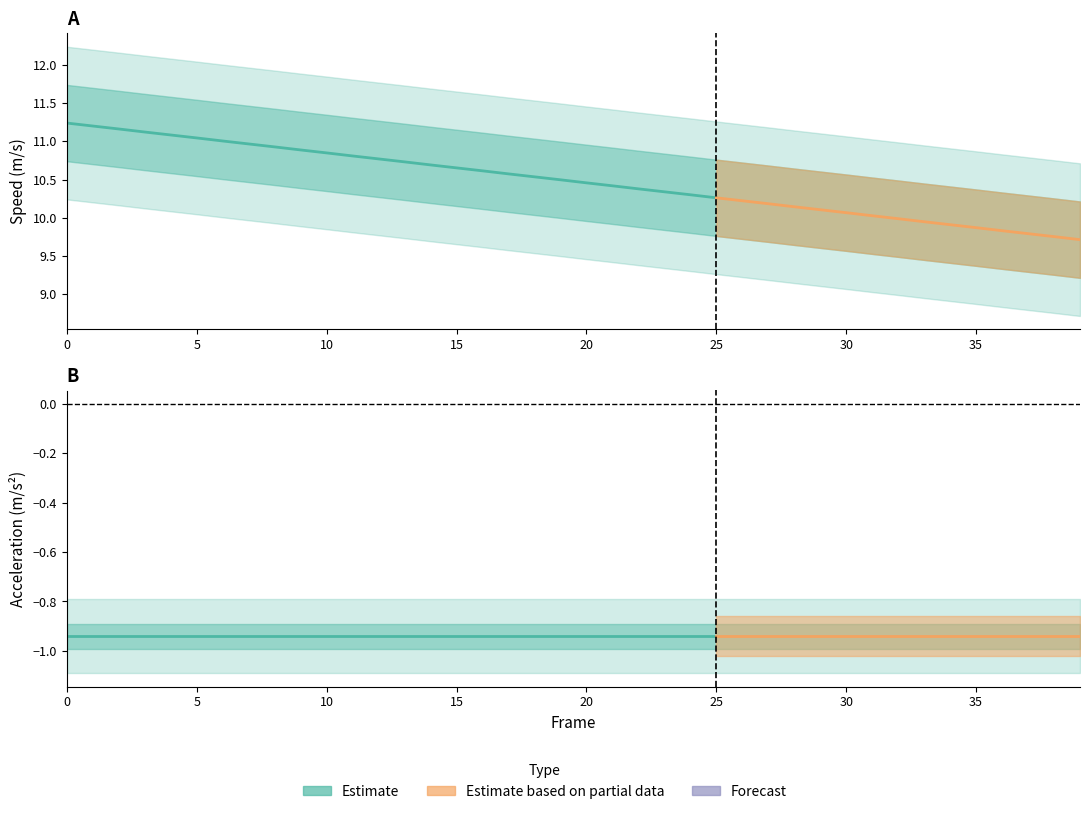

Reading left to right, list all the values displayed in this chart.

speed: 0=11.2	1=11.2	2=11.2	3=11.1	4=11.1	5=11.0	6=11.0	7=11.0	8=10.9	9=10.9	10=10.8	11=10.8	12=10.8	13=10.7	14=10.7	15=10.7	16=10.6	17=10.6	18=10.5	19=10.5	20=10.5	21=10.4	22=10.4	23=10.3	24=10.3	25=10.3	26=10.2	27=10.2	28=10.1	29=10.1	30=10.1	31=10.0	32=10.0	33=9.9	34=9.9	35=9.9	36=9.8	37=9.8	38=9.8	39=9.7
speed_upper: 0=11.7	1=11.7	2=11.7	3=11.6	4=11.6	5=11.5	6=11.5	7=11.5	8=11.4	9=11.4	10=11.3	11=11.3	12=11.3	13=11.2	14=11.2	15=11.2	16=11.1	17=11.1	18=11.0	19=11.0	20=11.0	21=10.9	22=10.9	23=10.8	24=10.8	25=10.8	26=10.7	27=10.7	28=10.6	29=10.6	30=10.6	31=10.5	32=10.5	33=10.4	34=10.4	35=10.4	36=10.3	37=10.3	38=10.3	39=10.2
speed_lower: 0=10.7	1=10.7	2=10.7	3=10.6	4=10.6	5=10.5	6=10.5	7=10.5	8=10.4	9=10.4	10=10.3	11=10.3	12=10.3	13=10.2	14=10.2	15=10.2	16=10.1	17=10.1	18=10.0	19=10.0	20=10.0	21=9.9	22=9.9	23=9.8	24=9.8	25=9.8	26=9.7	27=9.7	28=9.6	29=9.6	30=9.6	31=9.5	32=9.5	33=9.4	34=9.4	35=9.4	36=9.3	37=9.3	38=9.3	39=9.2
speed_outer_upper: 0=12.2	1=12.2	2=12.2	3=12.1	4=12.1	5=12.0	6=12.0	7=12.0	8=11.9	9=11.9	10=11.8	11=11.8	12=11.8	13=11.7	14=11.7	15=11.7	16=11.6	17=11.6	18=11.5	19=11.5	20=11.5	21=11.4	22=11.4	23=11.3	24=11.3	25=11.3	26=11.2	27=11.2	28=11.1	29=11.1	30=11.1	31=11.0	32=11.0	33=10.9	34=10.9	35=10.9	36=10.8	37=10.8	38=10.8	39=10.7
speed_outer_lower: 0=10.2	1=10.2	2=10.2	3=10.1	4=10.1	5=10.0	6=10.0	7=10.0	8=9.9	9=9.9	10=9.8	11=9.8	12=9.8	13=9.7	14=9.7	15=9.7	16=9.6	17=9.6	18=9.5	19=9.5	20=9.5	21=9.4	22=9.4	23=9.3	24=9.3	25=9.3	26=9.2	27=9.2	28=9.1	29=9.1	30=9.1	31=9.0	32=9.0	33=8.9	34=8.9	35=8.9	36=8.8	37=8.8	38=8.8	39=8.7
acc: 0=-0.9	1=-0.9	2=-0.9	3=-0.9	4=-0.9	5=-0.9	6=-0.9	7=-0.9	8=-0.9	9=-0.9	10=-0.9	11=-0.9	12=-0.9	13=-0.9	14=-0.9	15=-0.9	16=-0.9	17=-0.9	18=-0.9	19=-0.9	20=-0.9	21=-0.9	22=-0.9	23=-0.9	24=-0.9	25=-0.9	26=-0.9	27=-0.9	28=-0.9	29=-0.9	30=-0.9	31=-0.9	32=-0.9	33=-0.9	34=-0.9	35=-0.9	36=-0.9	37=-0.9	38=-0.9	39=-0.9